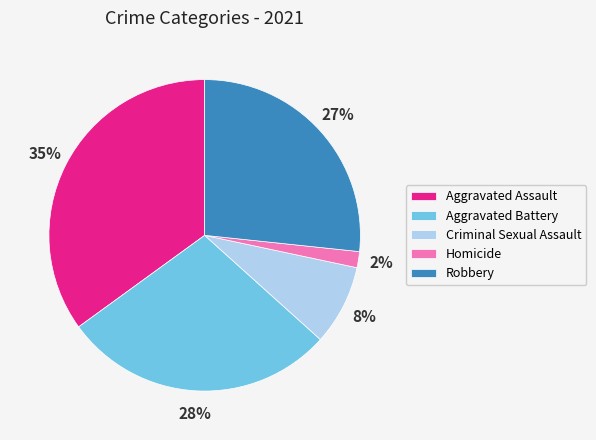

True or false: Robbery accounts for 20% of the total.

False